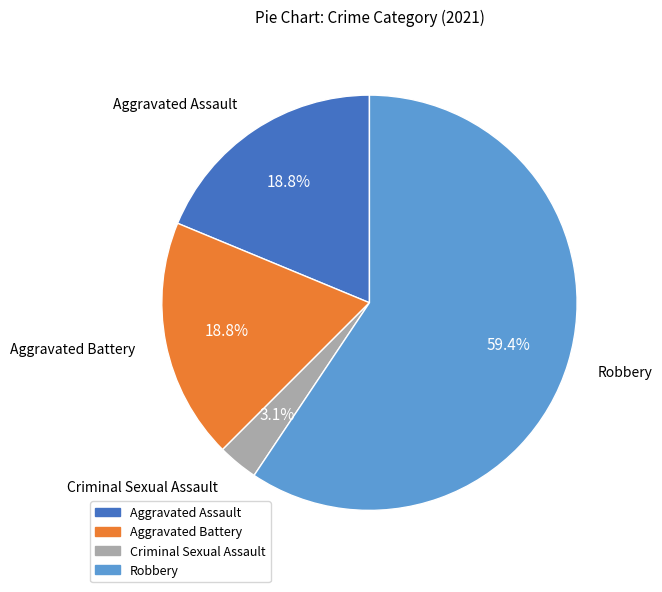

Is there any slice that represents more than half of the pie?

Yes